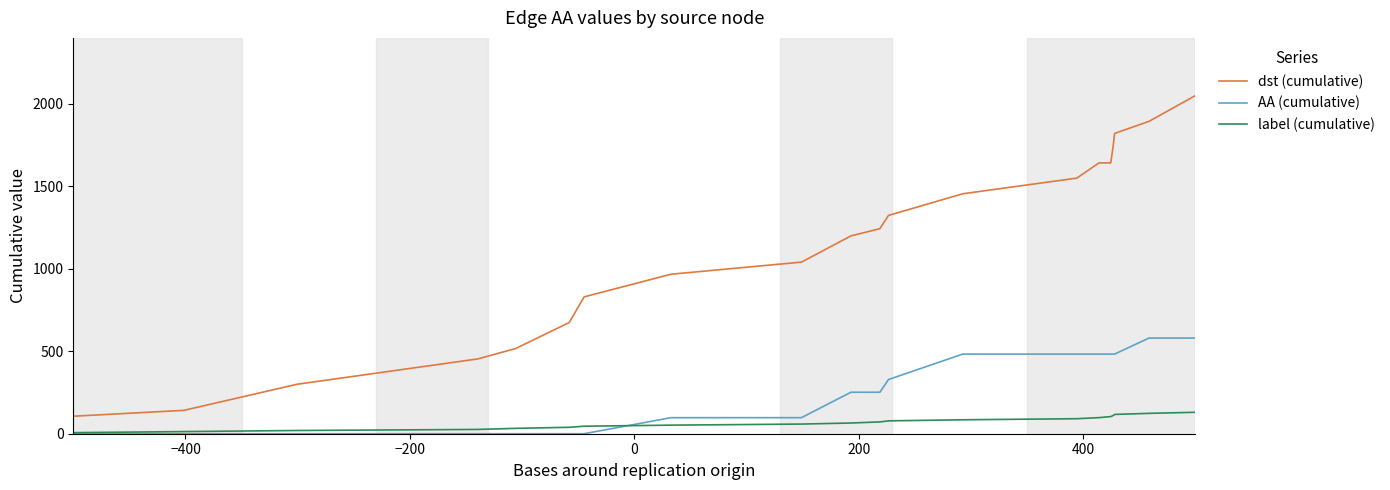

True or false: dst (cumulative) and AA (cumulative) intersect in this chart.

False